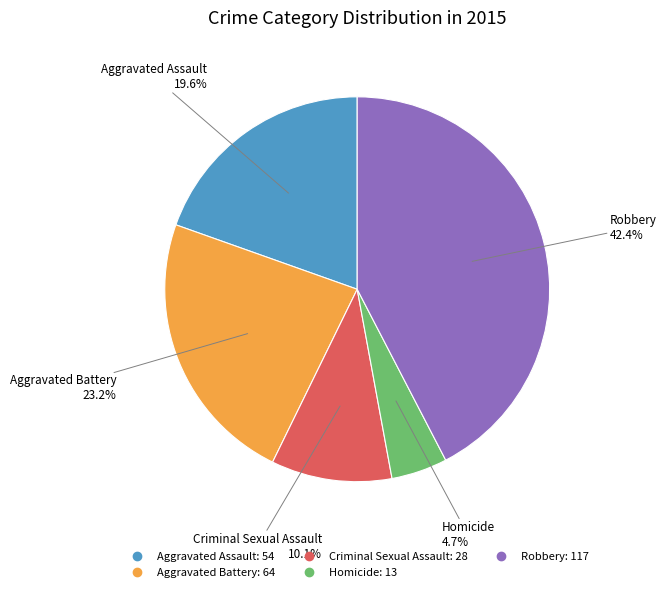

To the nearest percent, what portion does Aggravated Assault represent?

20%